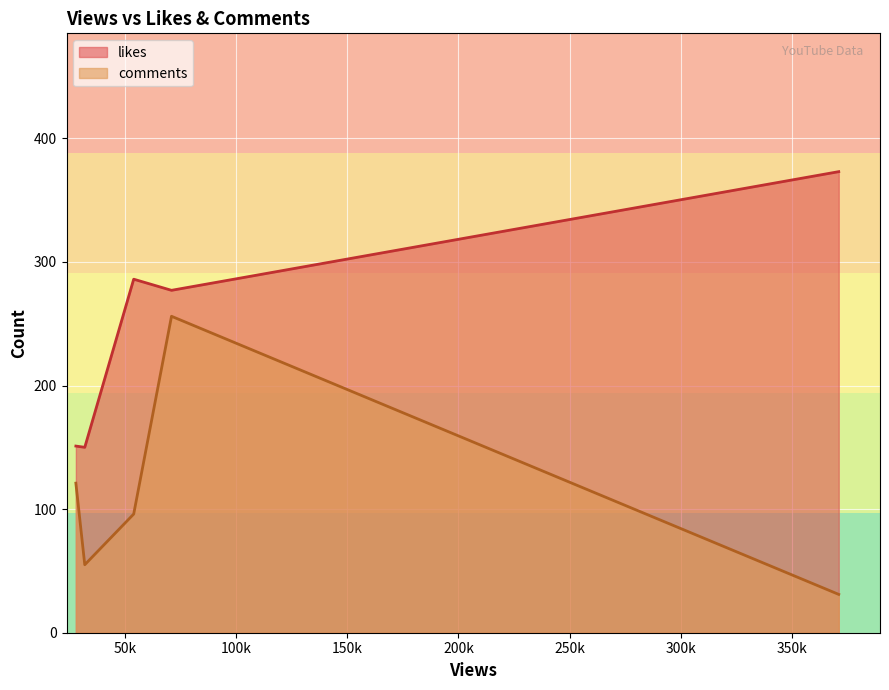

What is the minimum value for comments?

31